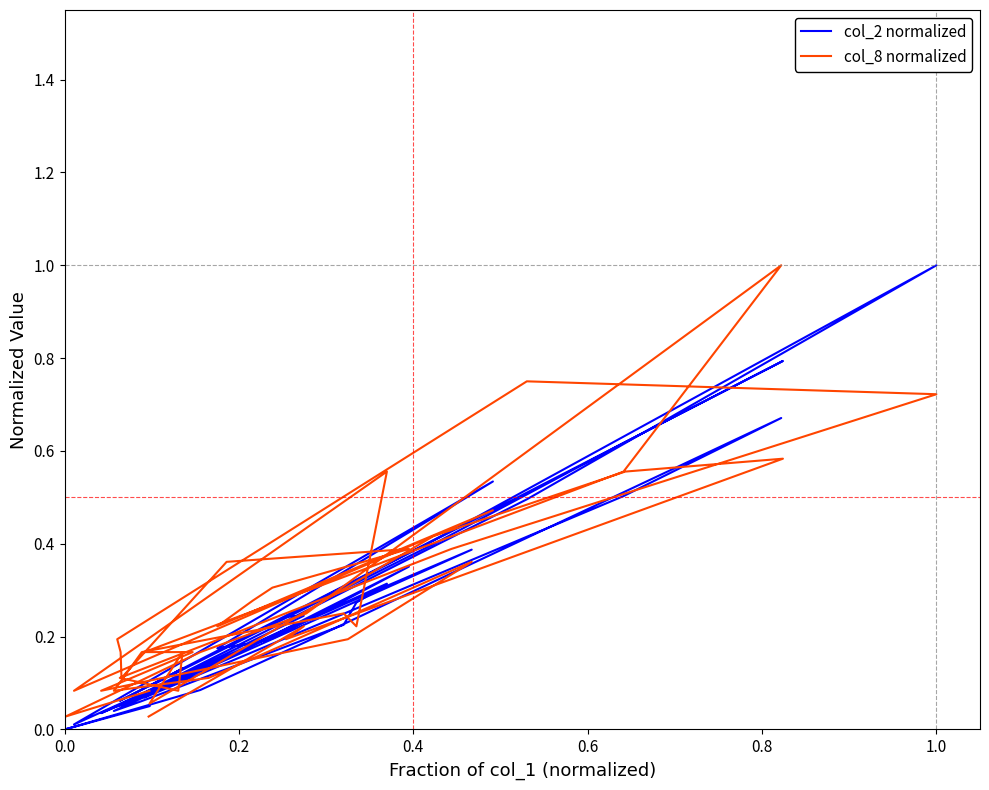

Rank the series at 1.0 from highest to lowest value.

col_2 normalized, col_8 normalized